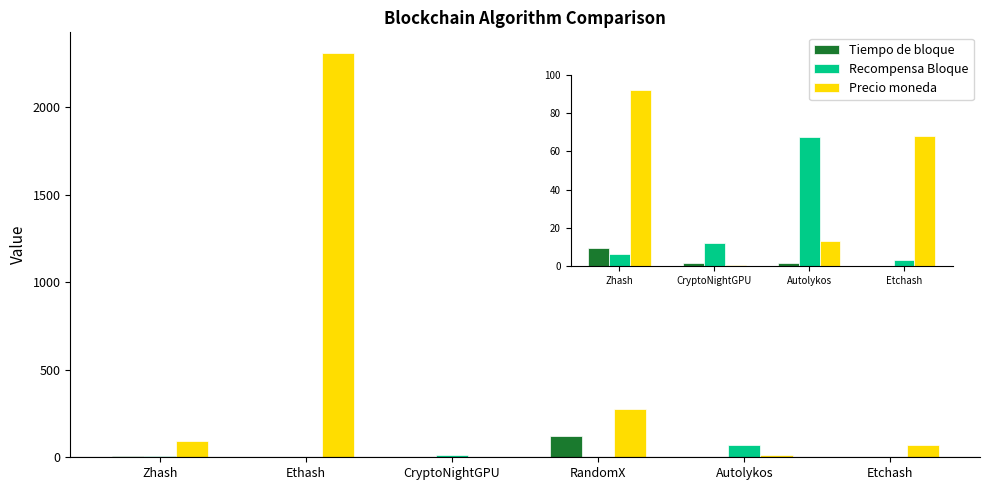

True or false: Precio moneda has a value of 0.5 at CryptoNightGPU.

True